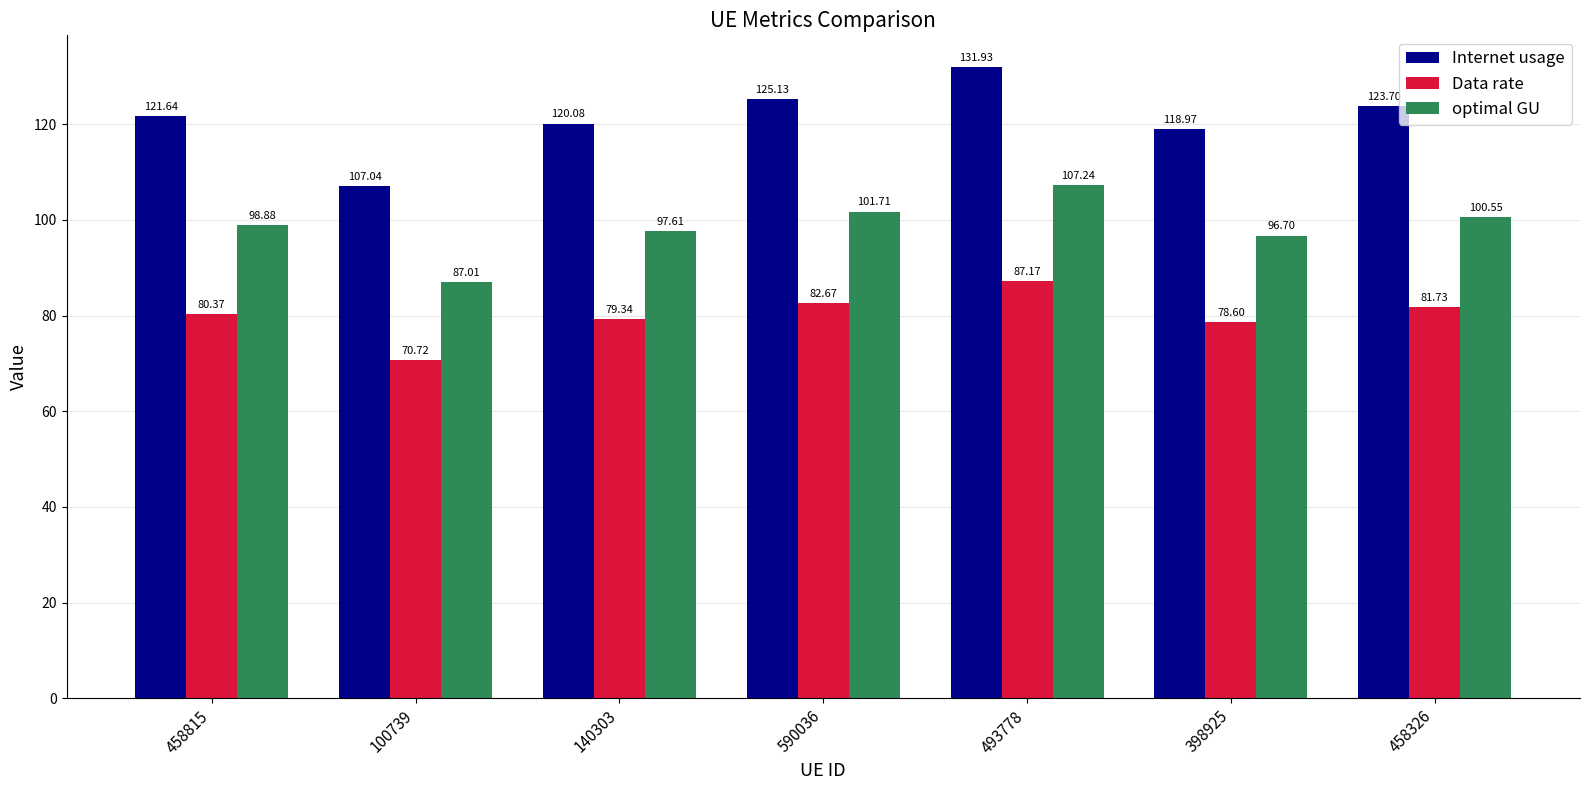

What are all the series names shown in the legend?

Internet usage, Data rate, optimal GU